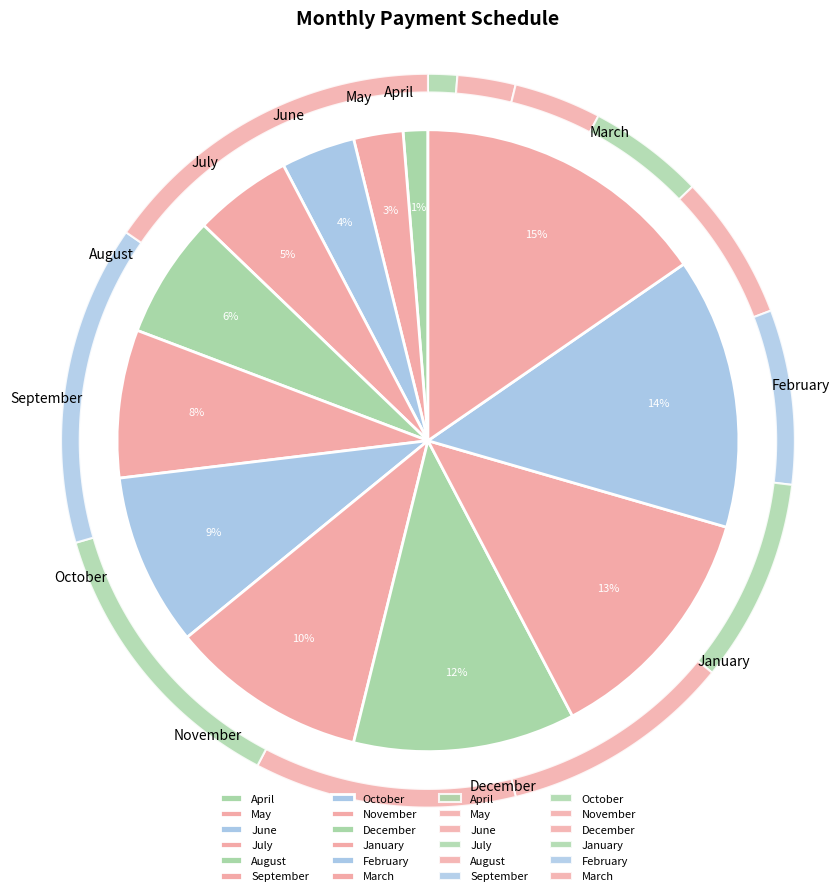

To the nearest percent, what portion does May represent?

3%